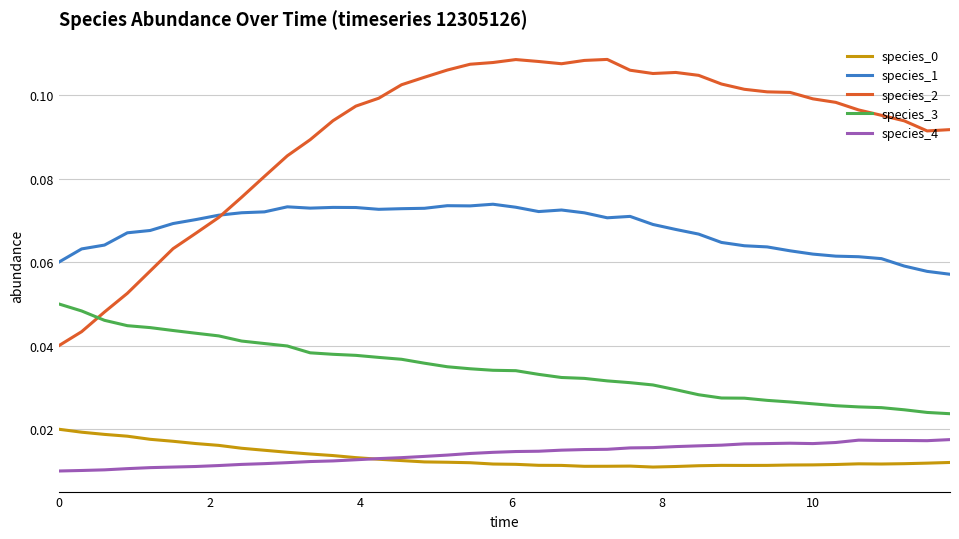

In species_1, how many points are higher than both neighbors (excluding endpoints)?

6